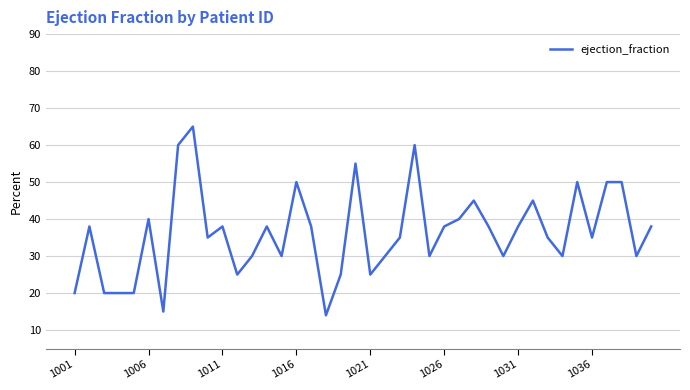

What is the greatest value displayed?

65